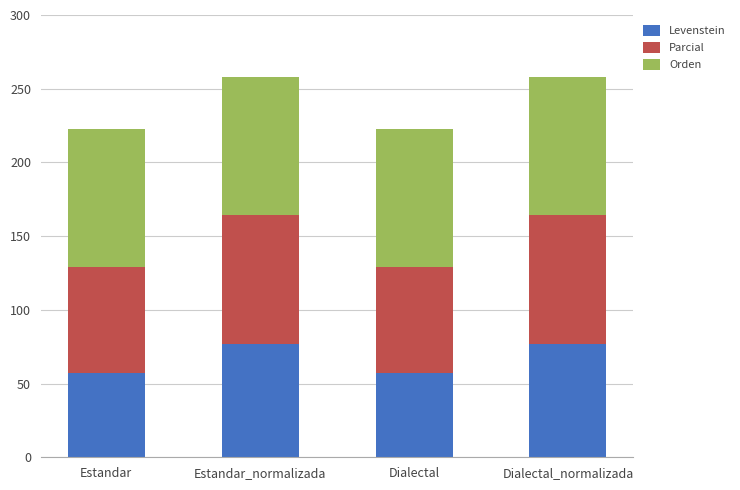

What is the average value of the Levenstein series?

66.9